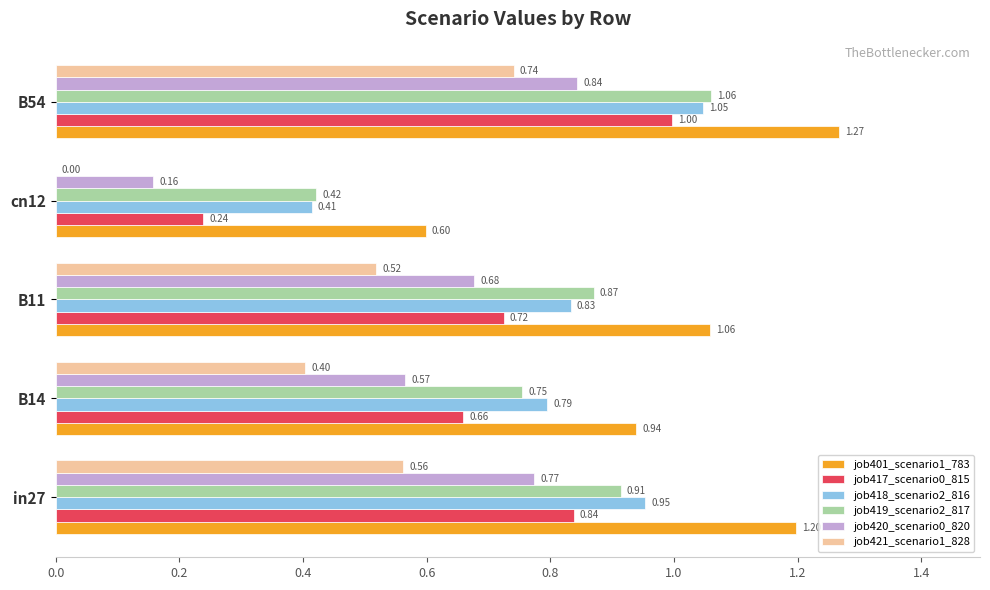

What is the sum of all job401_scenario1_783 values?

5.1